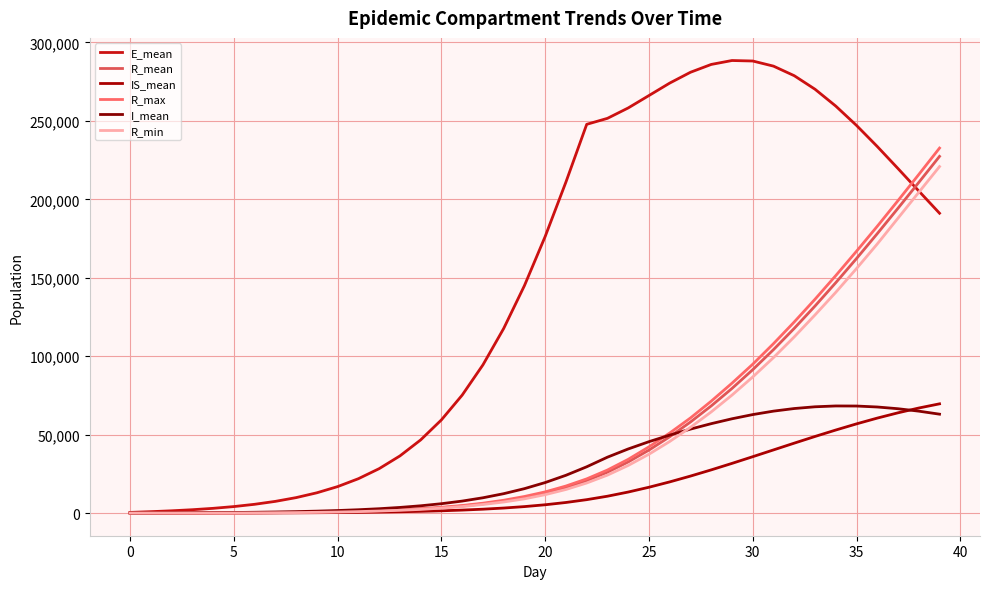

What are all the series names shown in the legend?

E_mean, R_mean, IS_mean, R_max, I_mean, R_min